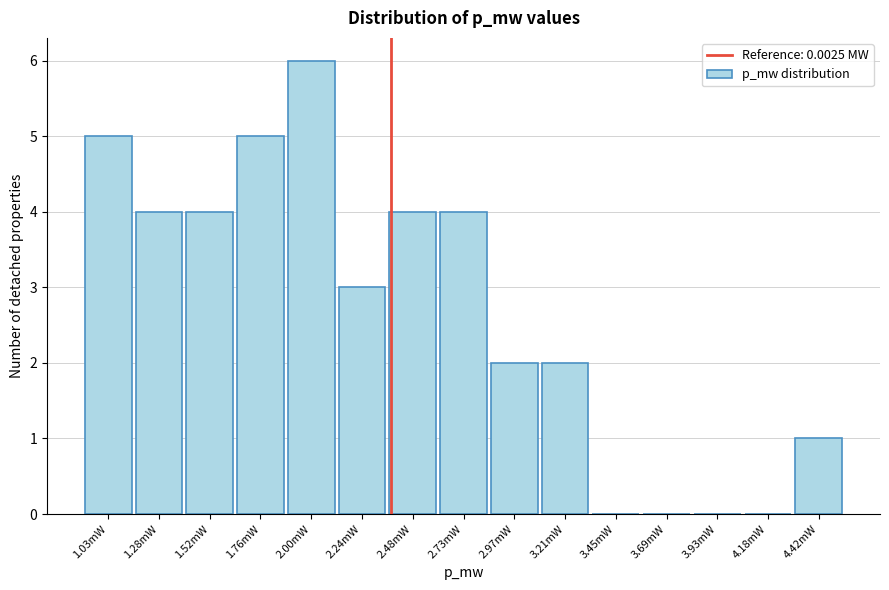

Reading right to left, extract all data points from this chart.

4.42mW=1	4.18mW=0	3.93mW=0	3.69mW=0	3.45mW=0	3.21mW=2	2.97mW=2	2.73mW=4	2.48mW=4	2.24mW=3	2.00mW=6	1.76mW=5	1.52mW=4	1.28mW=4	1.03mW=5